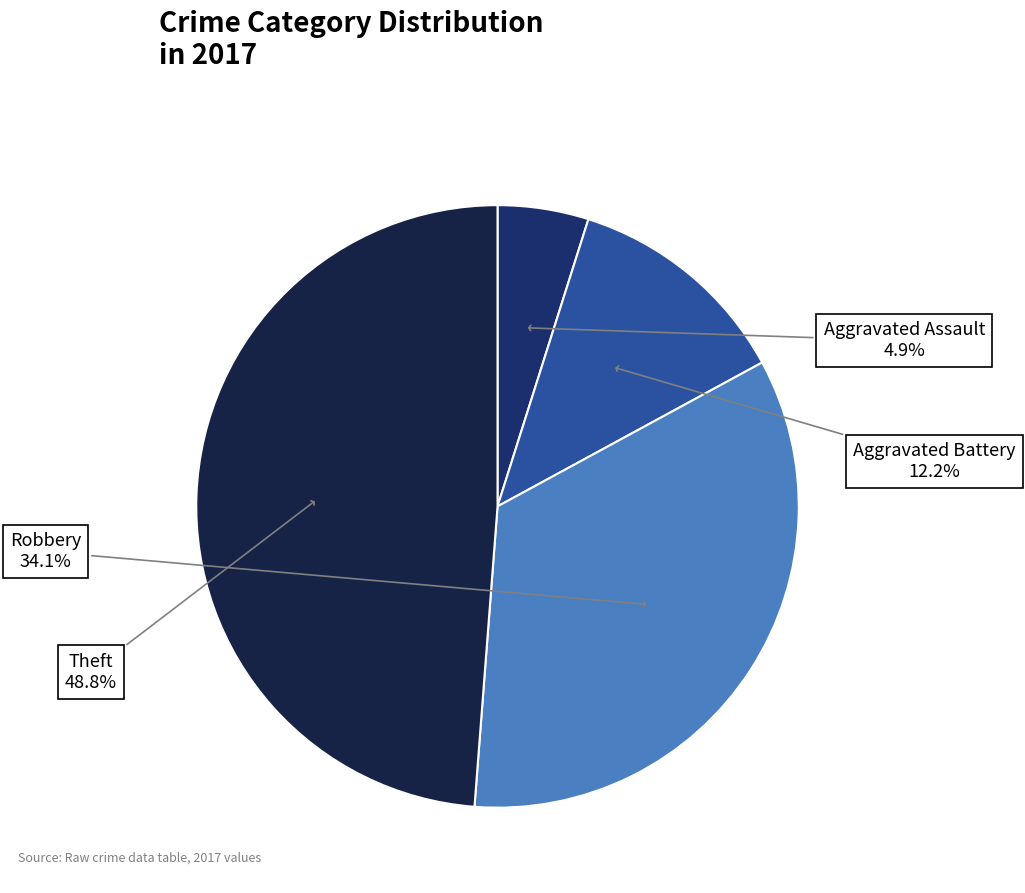

What percentage is the Robbery slice, to the nearest percent?

34%